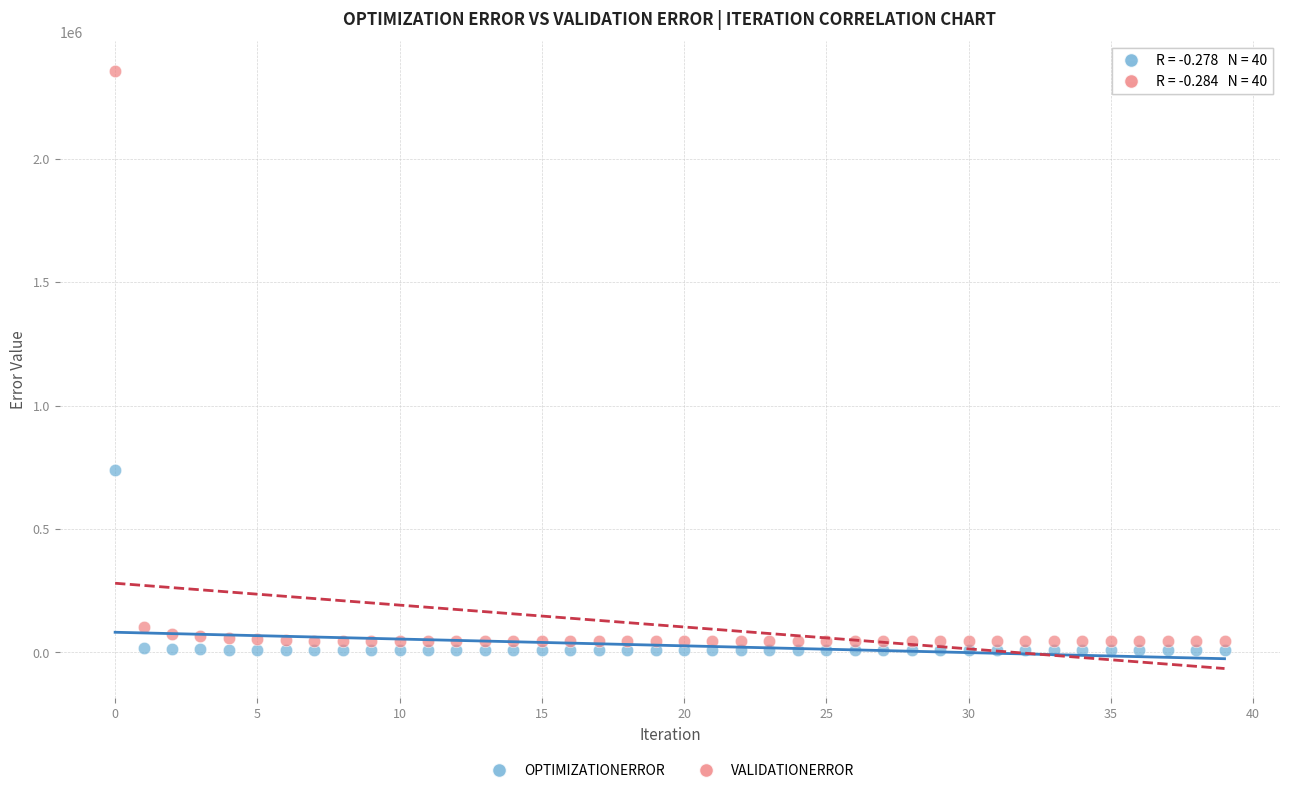

Which series reaches the maximum Y coordinate?

VALIDATIONERROR